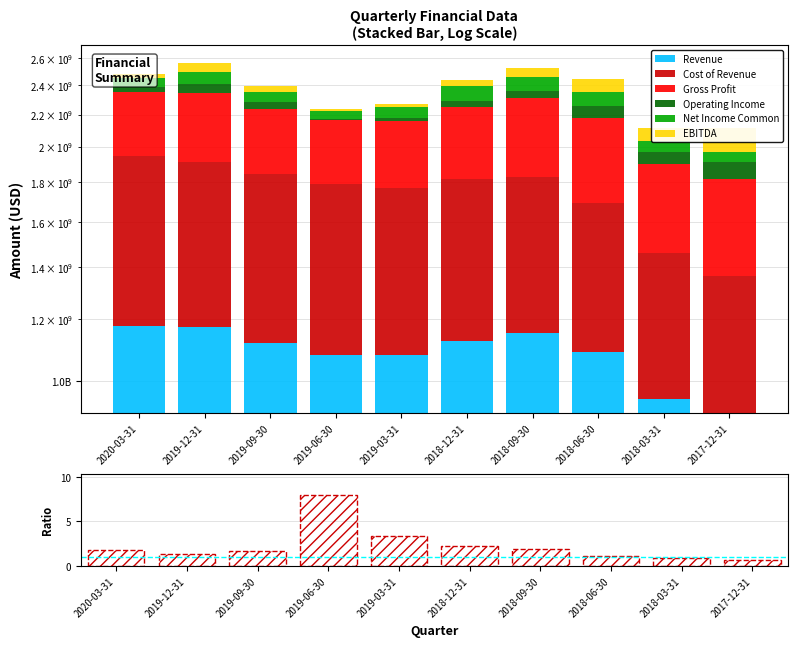

Rank the categories by Operating Income value from lowest to highest.

2019-06-30, 2019-03-31, 2020-03-31, 2019-09-30, 2018-12-31, 2018-09-30, 2019-12-31, 2018-03-31, 2018-06-30, 2017-12-31